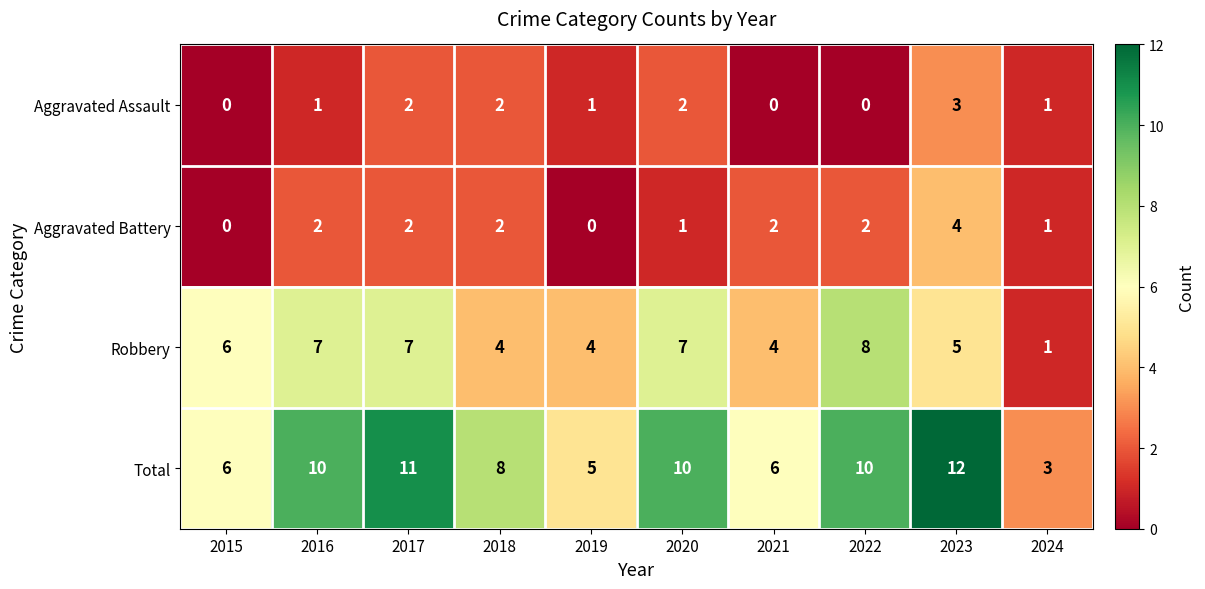

Which series has the largest total across all categories?

Total